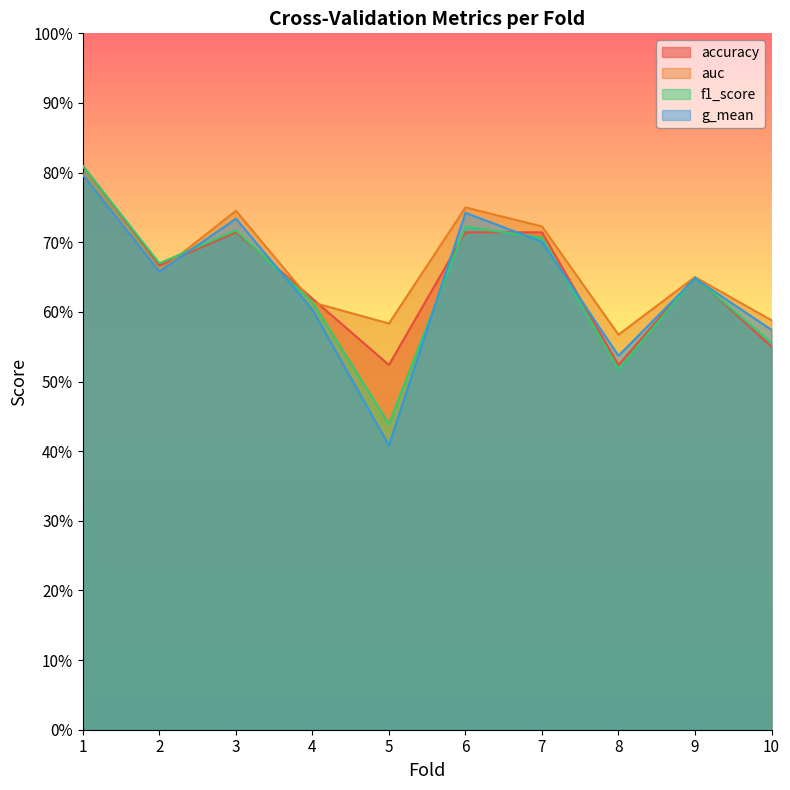

Is the value of accuracy at 6 greater than the value of auc at 8?

Yes